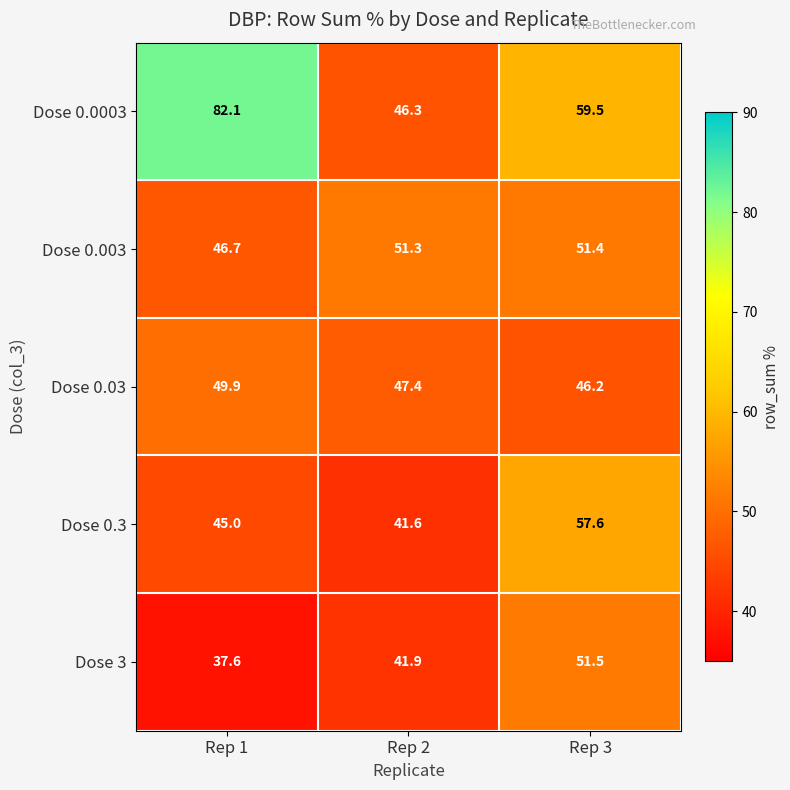

What is the difference between the second highest and minimum values in the Dose 0.0003 series?

13.2